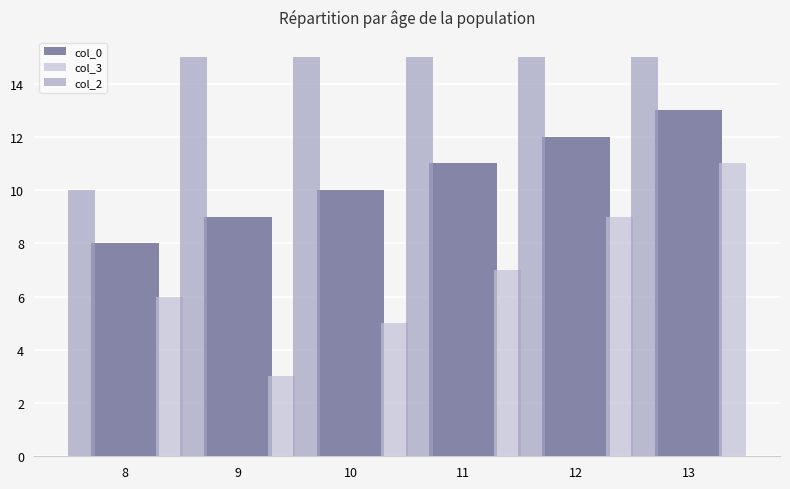

Is the value of col_2 at 12 greater than the value of col_0 at 11?

Yes